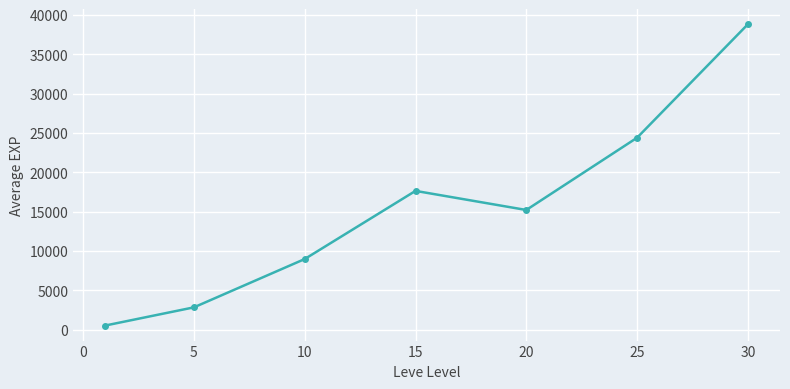

What is the sum of all values?

108394.2